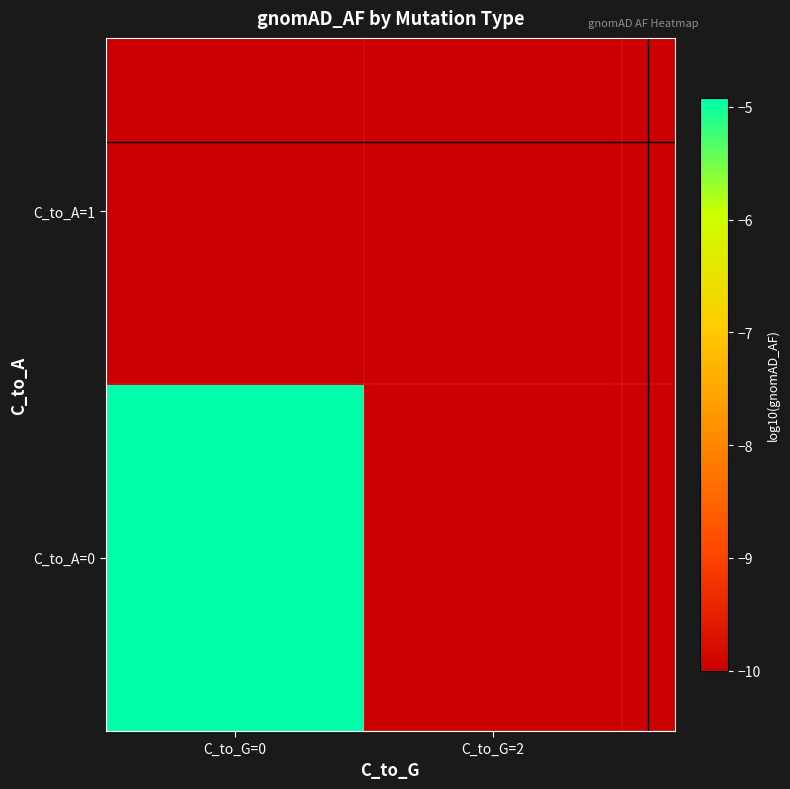

Which series has the largest total across all categories?

C_to_A=0